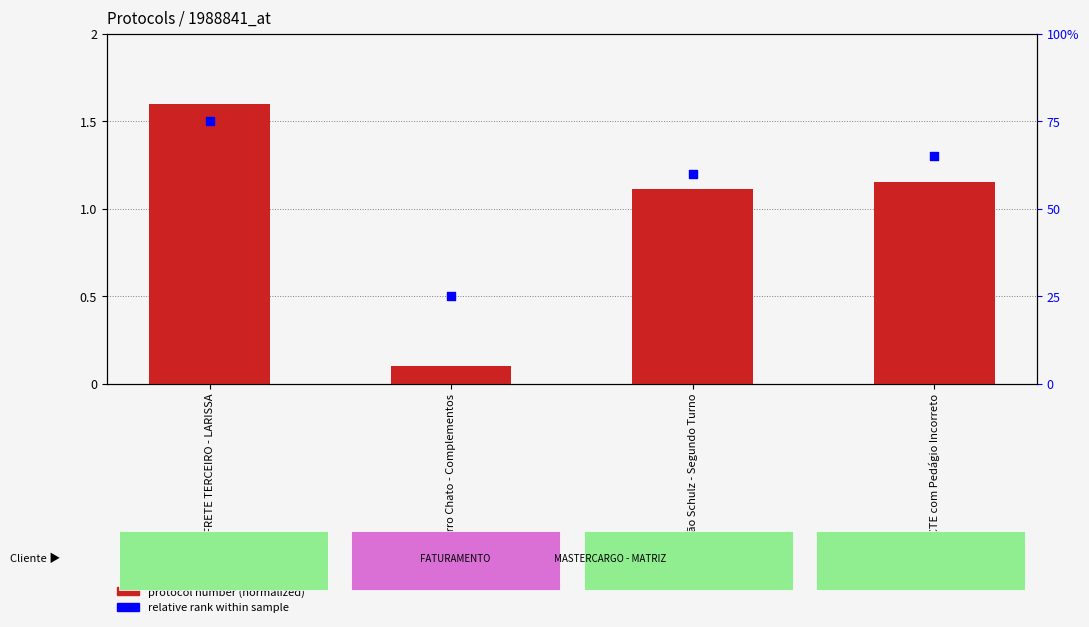

Is the value of relative rank within sample at RES: CTE com Pedágio Incorreto greater than the value of protocol number (normalized) at RES: Emissão Schulz - Segundo Turno?

Yes